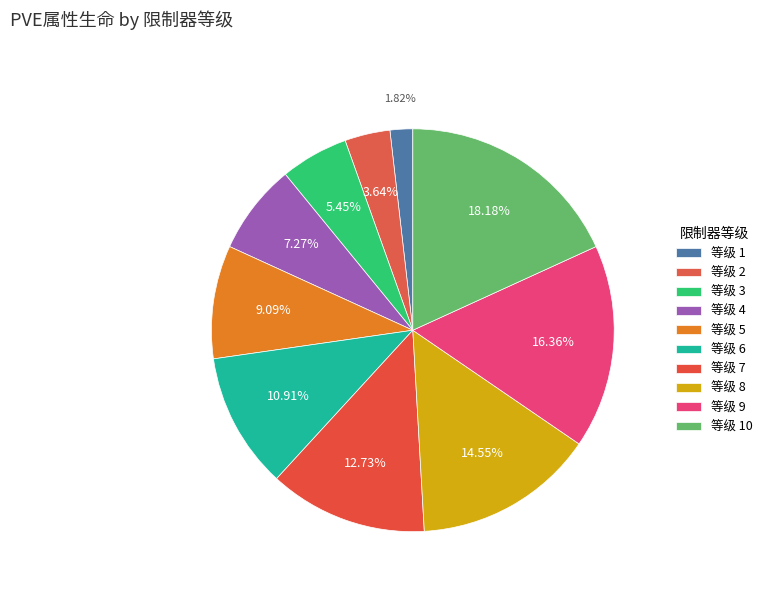

Rank the categories by value from highest to lowest.

10, 9, 8, 7, 6, 5, 4, 3, 2, 1